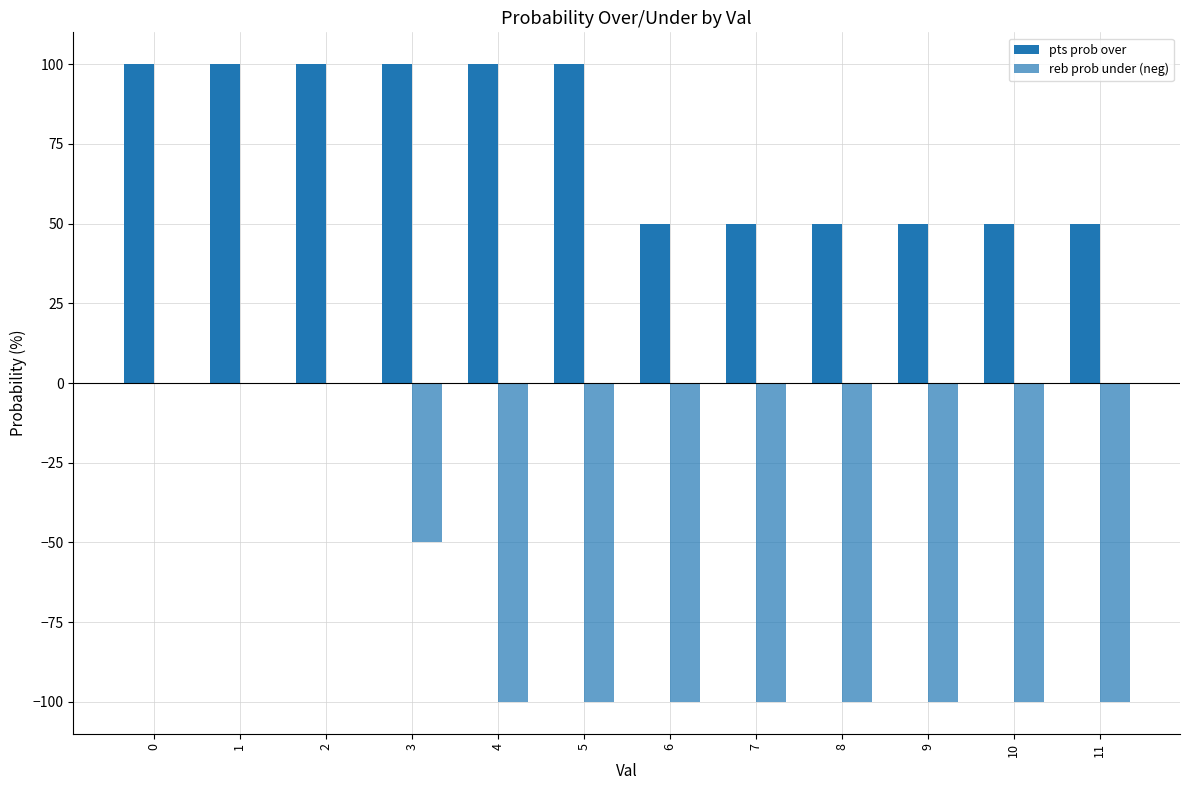

Rank the series by their average value, from lowest to highest.

reb prob under (neg), pts prob over